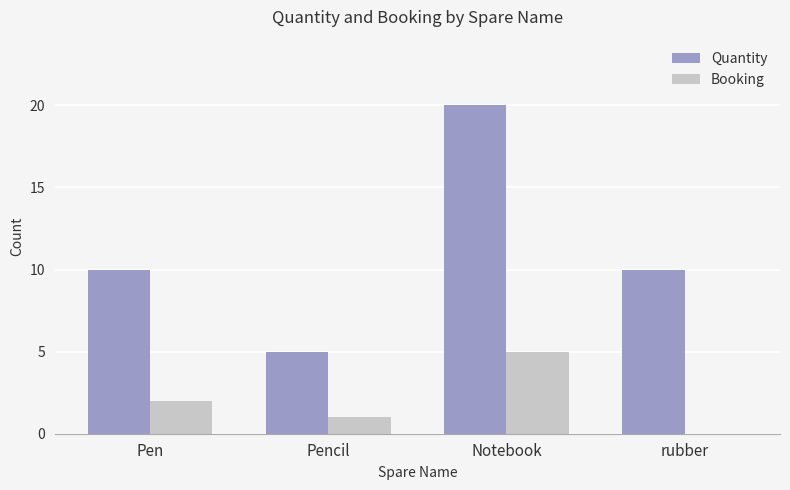

Count the number of data series in this chart.

2